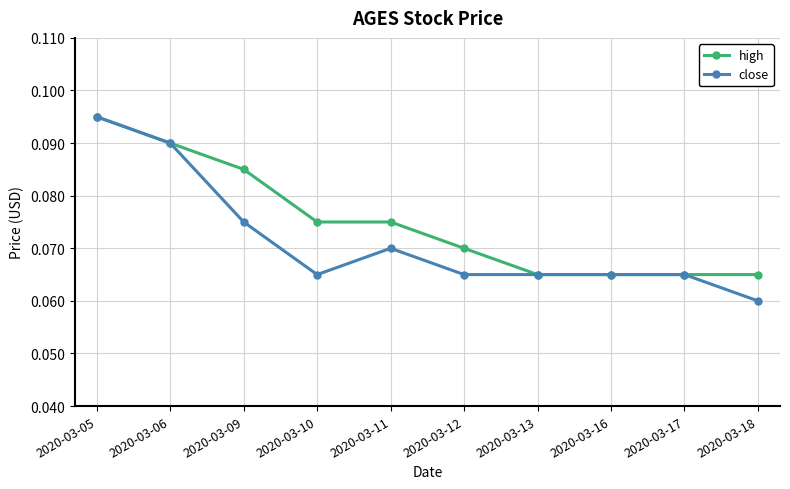

The value of high at 2020-03-06 is 0.2. True or false?

False